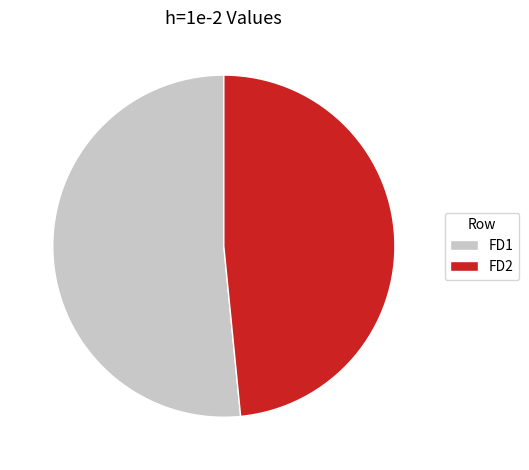

How many slices are in this pie chart?

2